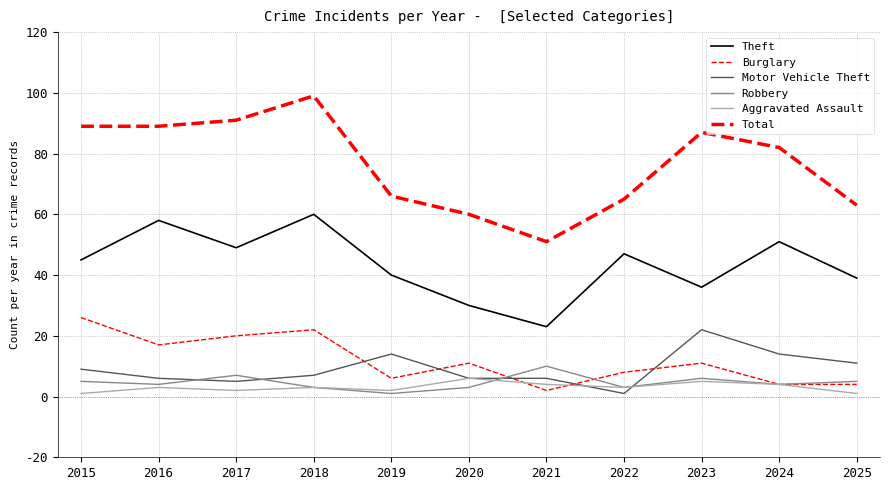

How many lines are shown in the chart?

6